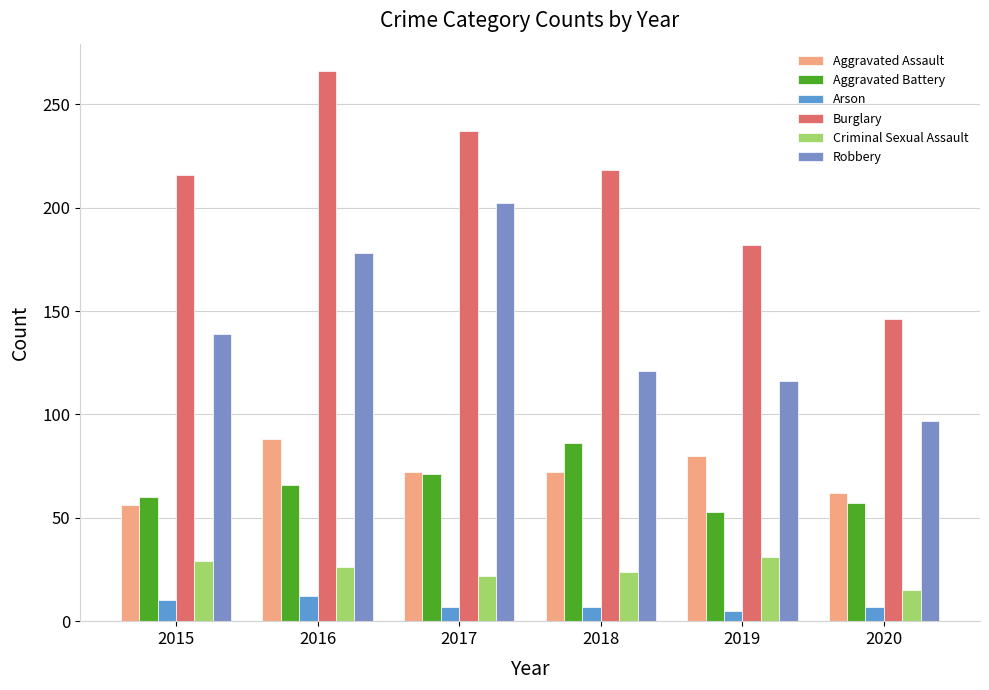

What is the highest value of the Criminal Sexual Assault series?

31